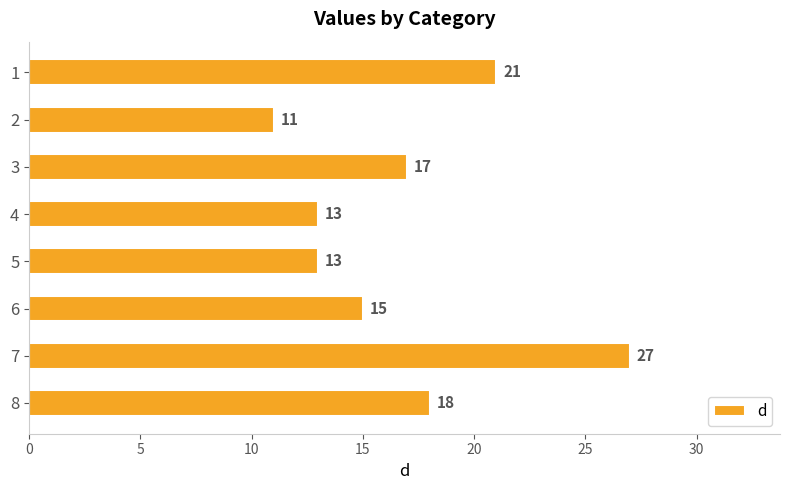

Are the bars horizontal?

Yes